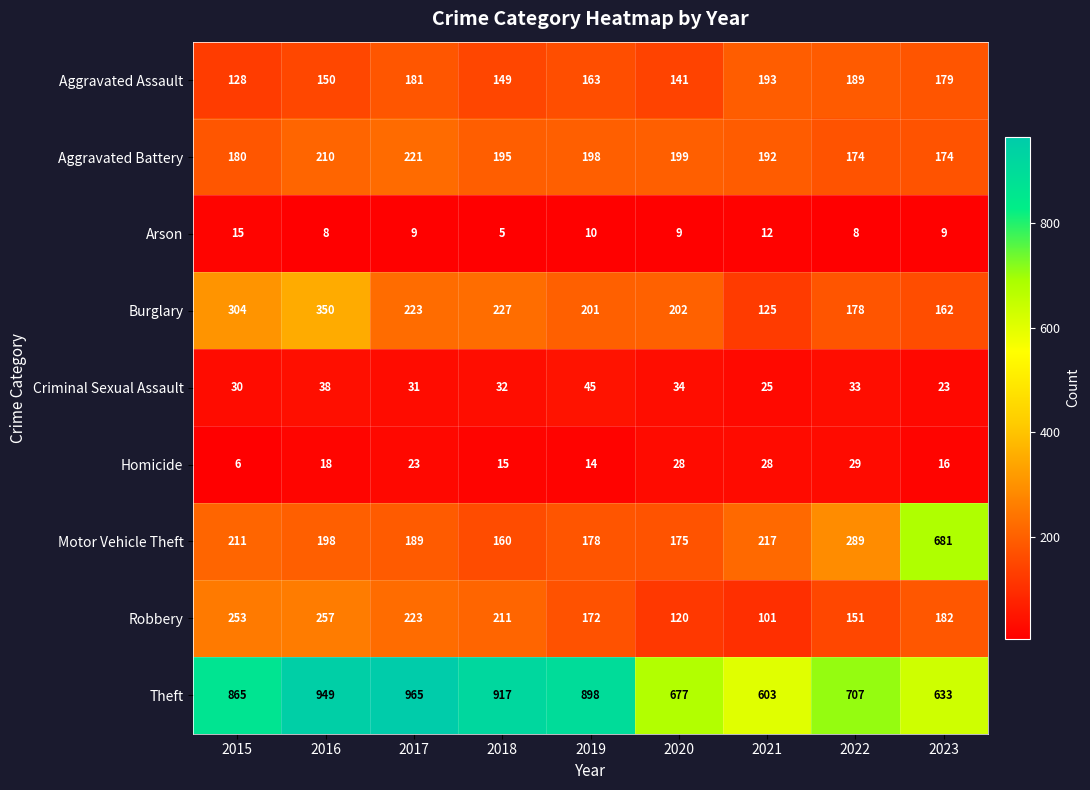

List the series in order of their peak value, lowest first.

Arson, Homicide, Criminal Sexual Assault, Aggravated Assault, Aggravated Battery, Robbery, Burglary, Motor Vehicle Theft, Theft